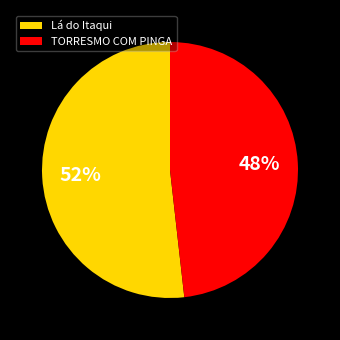

Rank the categories by value from lowest to highest.

TORRESMO COM PINGA, Lá do Itaqui